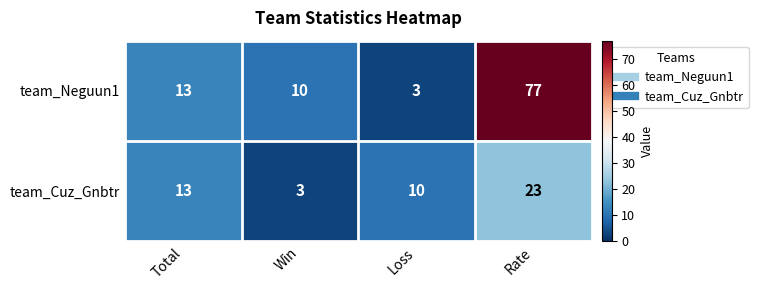

How many data points does each series have?

4